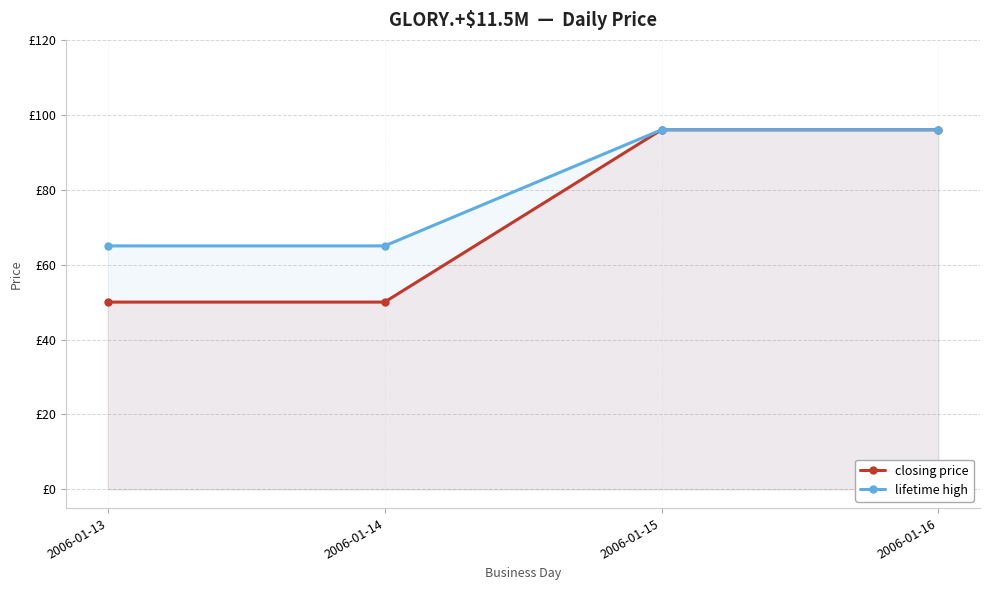

What is the minimum value shown in the chart?

50